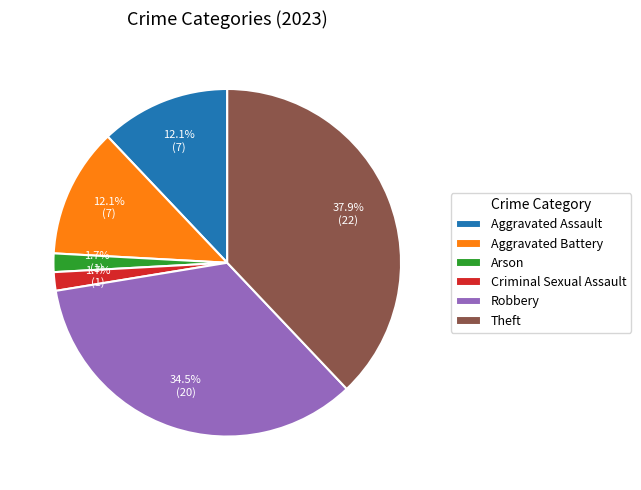

Which has a higher value, Arson or Robbery?

Robbery